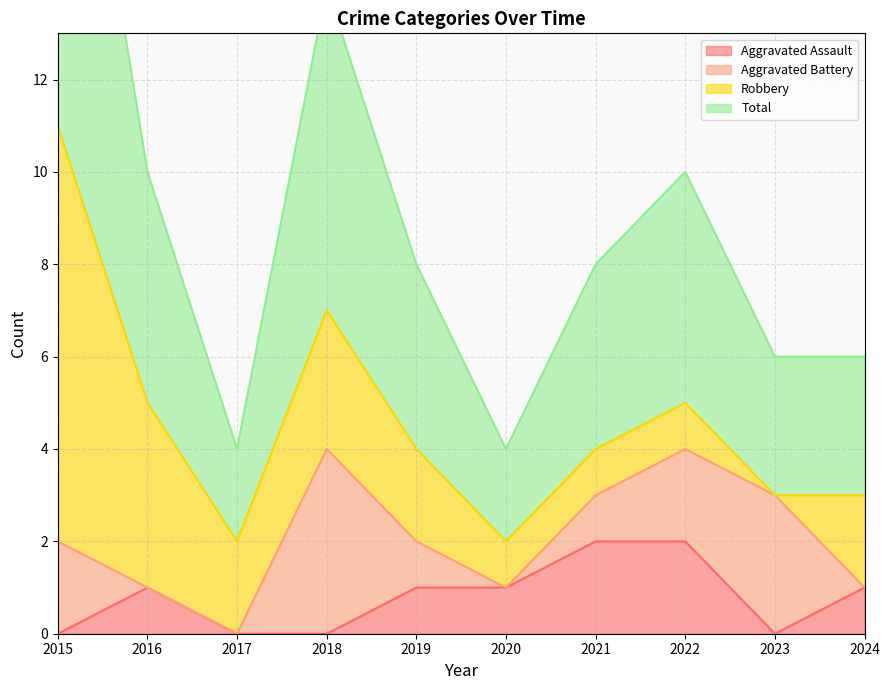

True or false: Aggravated Assault and Total intersect in this chart.

False